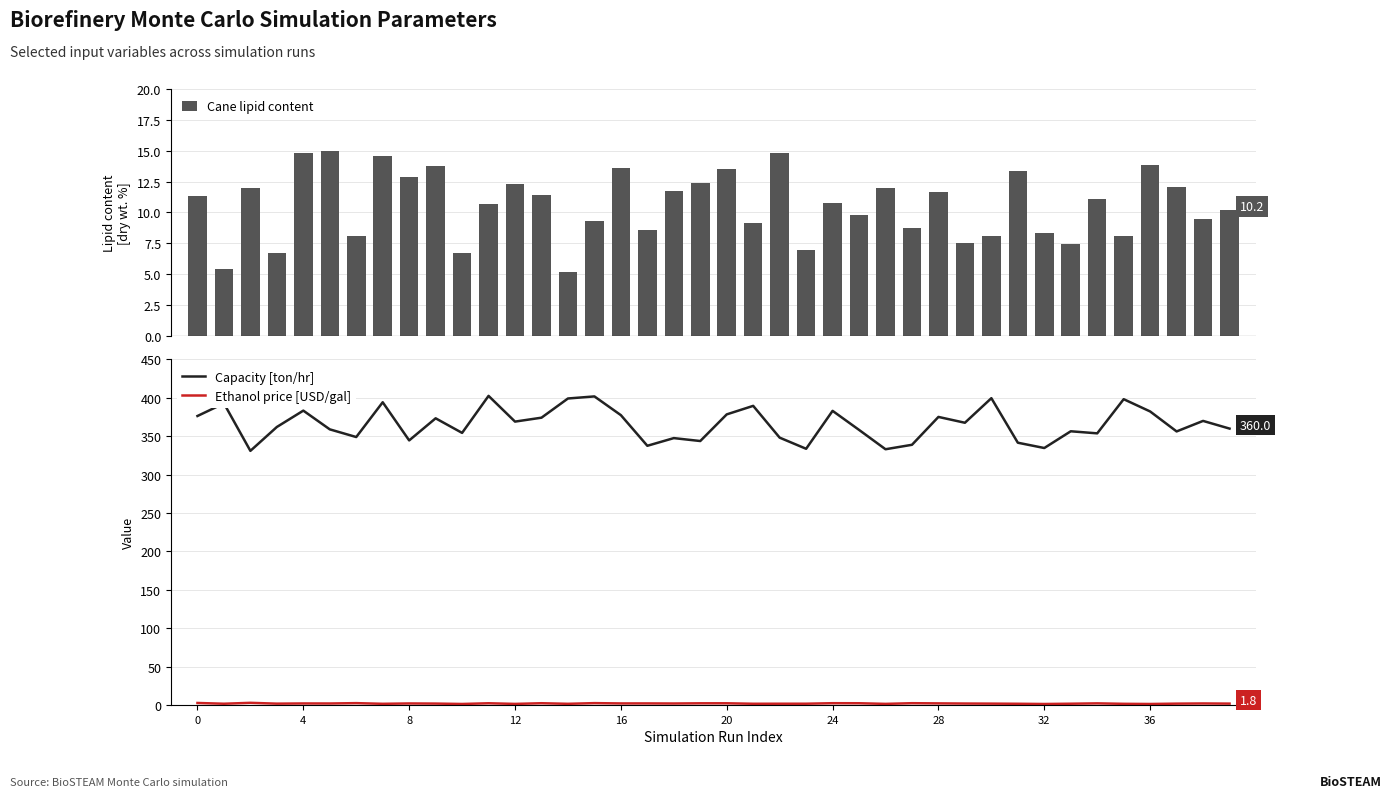

What is the maximum value for Cane lipid content?

15.0